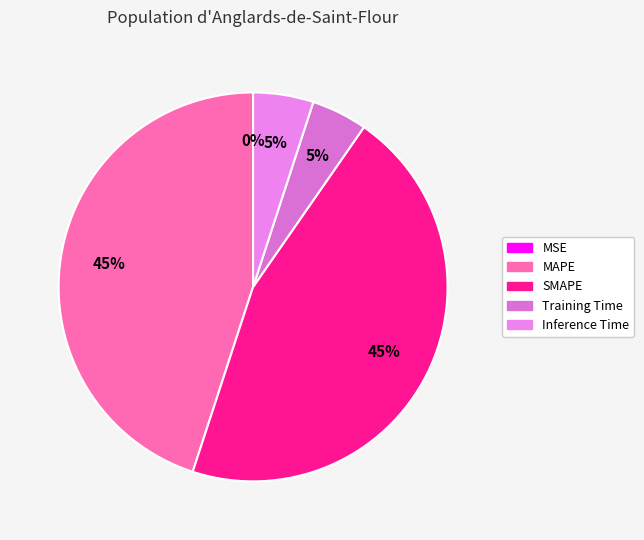

Does any single category account for the majority?

No